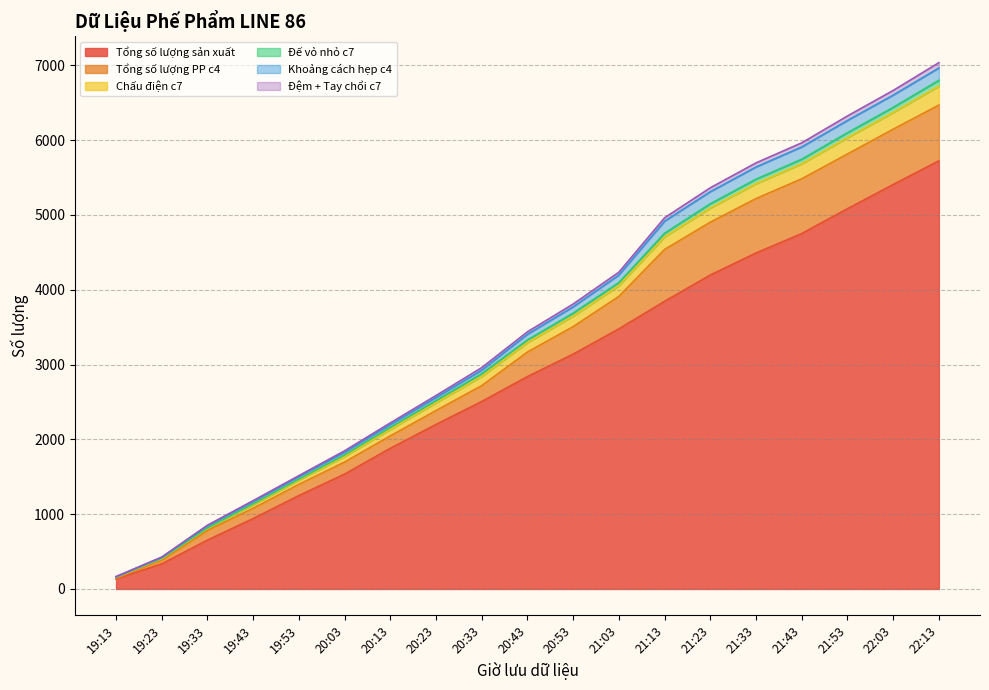

What position from the left is 19:53?

5